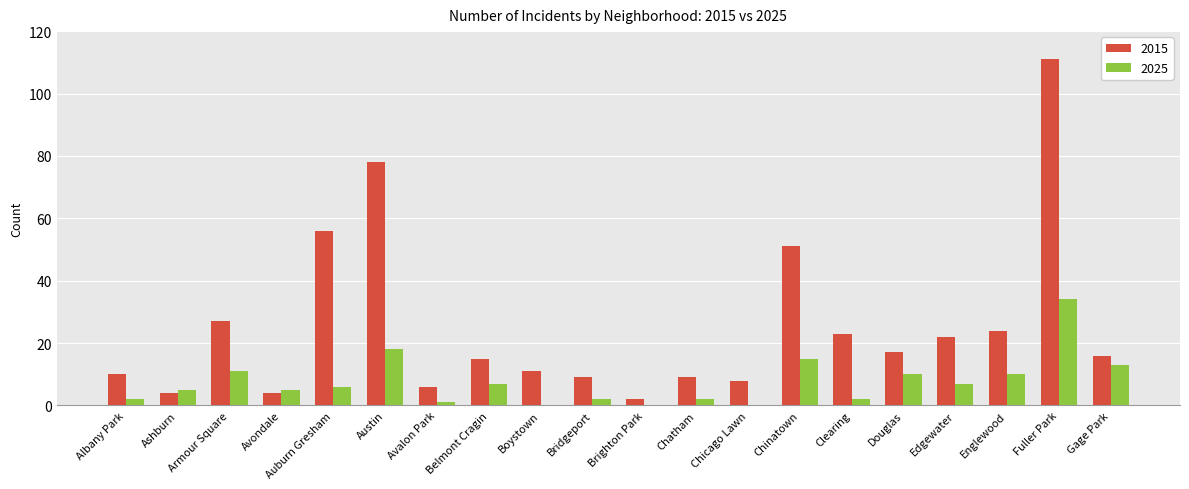

Which series changed the most between Auburn Gresham and Chatham?

2015